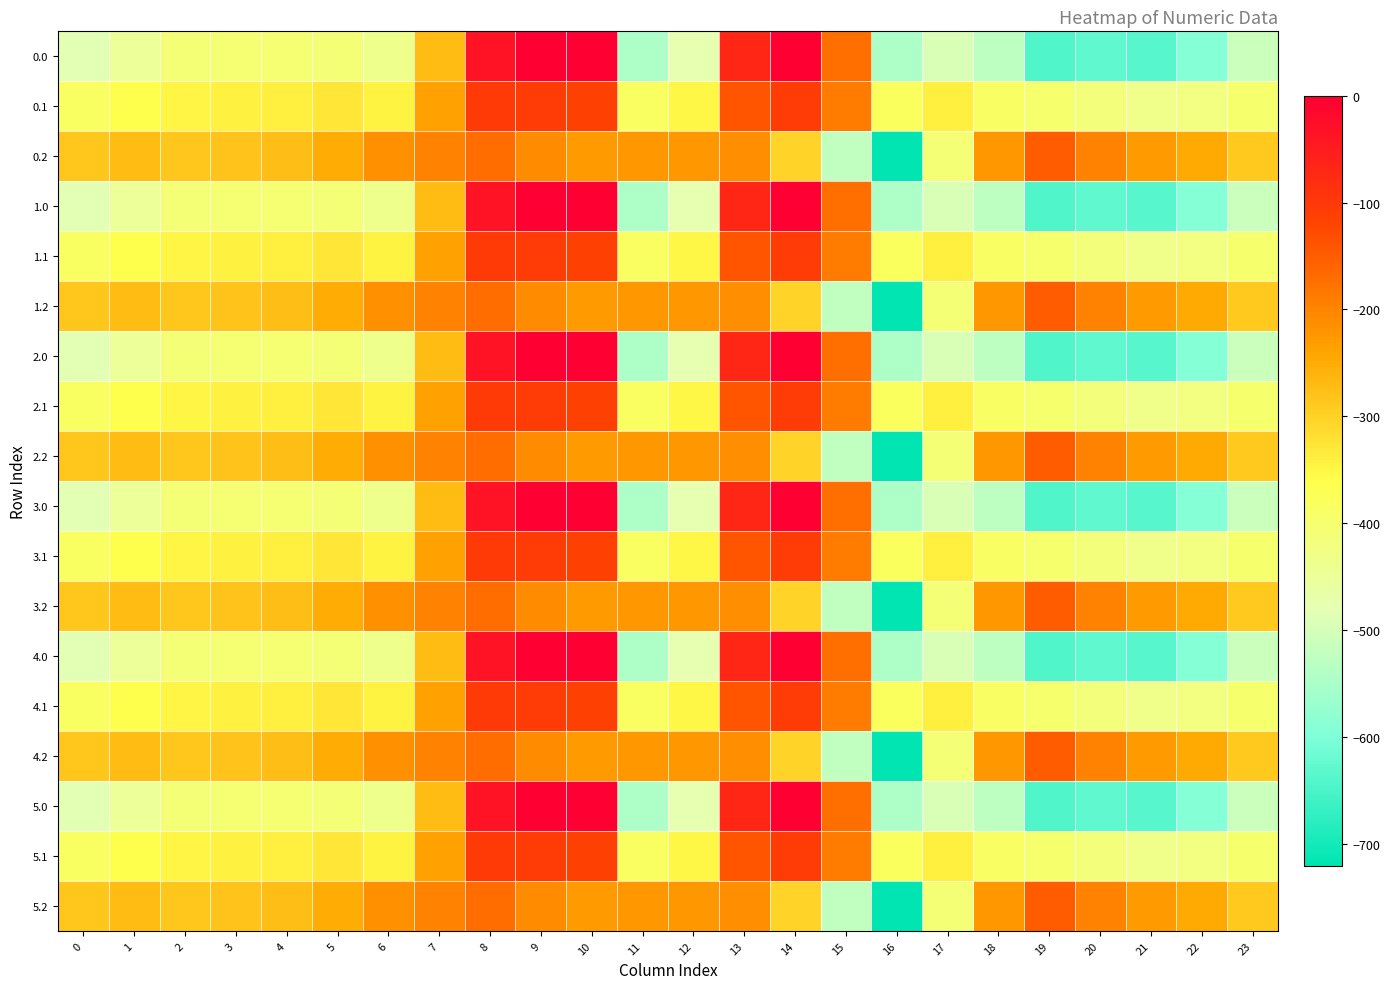

Reading left to right, list all the values displayed in this chart.

0.0: 0=-482.0	1=-449.5	2=-410.3	3=-404.4	4=-404.9	5=-410.8	6=-435.0	7=-270.7	8=-35.0	9=0.0	10=0.0	11=-544.3	12=-477.2	13=-70.2	14=-0.3	15=-172.8	16=-545.4	17=-493.8	18=-529.6	19=-644.5	20=-629.9	21=-638.4	22=-592.3	23=-511.3
0.1: 0=-384.6	1=-361.1	2=-347.9	3=-342.7	4=-339.6	5=-329.5	6=-345.2	7=-234.9	8=-102.3	9=-104.8	10=-114.0	11=-384.7	12=-350.8	13=-141.2	14=-105.5	15=-190.4	16=-380.5	17=-340.1	18=-388.5	19=-399.7	20=-414.5	21=-432.4	22=-419.9	23=-399.4
0.2: 0=-287.1	1=-272.7	2=-285.5	3=-281.0	4=-274.4	5=-248.1	6=-216.4	7=-199.0	8=-169.5	9=-209.6	10=-228.0	11=-225.2	12=-224.3	13=-212.2	14=-301.9	15=-522.2	16=-721.2	17=-409.5	18=-223.1	19=-151.1	20=-199.2	21=-226.4	22=-247.4	23=-287.5
1.0: 0=-482.0	1=-449.5	2=-410.3	3=-404.4	4=-404.9	5=-410.8	6=-435.0	7=-270.7	8=-35.0	9=0.0	10=0.0	11=-544.3	12=-477.2	13=-70.2	14=-0.3	15=-172.8	16=-545.4	17=-493.8	18=-529.6	19=-644.5	20=-629.9	21=-638.4	22=-592.3	23=-511.3
1.1: 0=-384.6	1=-361.1	2=-347.9	3=-342.7	4=-339.6	5=-329.5	6=-345.2	7=-234.9	8=-102.3	9=-104.8	10=-114.0	11=-384.7	12=-350.8	13=-141.2	14=-105.5	15=-190.4	16=-380.5	17=-340.1	18=-388.5	19=-399.7	20=-414.5	21=-432.4	22=-419.9	23=-399.4
1.2: 0=-287.1	1=-272.7	2=-285.5	3=-281.0	4=-274.4	5=-248.1	6=-216.4	7=-199.0	8=-169.5	9=-209.6	10=-228.0	11=-225.2	12=-224.3	13=-212.2	14=-301.9	15=-522.2	16=-721.2	17=-409.5	18=-223.1	19=-151.1	20=-199.2	21=-226.4	22=-247.4	23=-287.5
2.0: 0=-482.0	1=-449.5	2=-410.3	3=-404.4	4=-404.9	5=-410.8	6=-435.0	7=-270.7	8=-35.0	9=0.0	10=0.0	11=-544.3	12=-477.2	13=-70.2	14=-0.3	15=-172.8	16=-545.4	17=-493.8	18=-529.6	19=-644.5	20=-629.9	21=-638.4	22=-592.3	23=-511.3
2.1: 0=-384.6	1=-361.1	2=-347.9	3=-342.7	4=-339.6	5=-329.5	6=-345.2	7=-234.9	8=-102.3	9=-104.8	10=-114.0	11=-384.7	12=-350.8	13=-141.2	14=-105.5	15=-190.4	16=-380.5	17=-340.1	18=-388.5	19=-399.7	20=-414.5	21=-432.4	22=-419.9	23=-399.4
2.2: 0=-287.1	1=-272.7	2=-285.5	3=-281.0	4=-274.4	5=-248.1	6=-216.4	7=-199.0	8=-169.5	9=-209.6	10=-228.0	11=-225.2	12=-224.3	13=-212.2	14=-301.9	15=-522.2	16=-721.2	17=-409.5	18=-223.1	19=-151.1	20=-199.2	21=-226.4	22=-247.4	23=-287.5
3.0: 0=-482.0	1=-449.5	2=-410.3	3=-404.4	4=-404.9	5=-410.8	6=-435.0	7=-270.7	8=-35.0	9=0.0	10=0.0	11=-544.3	12=-477.2	13=-70.2	14=-0.3	15=-172.8	16=-545.4	17=-493.8	18=-529.6	19=-644.5	20=-629.9	21=-638.4	22=-592.3	23=-511.3
3.1: 0=-384.6	1=-361.1	2=-347.9	3=-342.7	4=-339.6	5=-329.5	6=-345.2	7=-234.9	8=-102.3	9=-104.8	10=-114.0	11=-384.7	12=-350.8	13=-141.2	14=-105.5	15=-190.4	16=-380.5	17=-340.1	18=-388.5	19=-399.7	20=-414.5	21=-432.4	22=-419.9	23=-399.4
3.2: 0=-287.1	1=-272.7	2=-285.5	3=-281.0	4=-274.4	5=-248.1	6=-216.4	7=-199.0	8=-169.5	9=-209.6	10=-228.0	11=-225.2	12=-224.3	13=-212.2	14=-301.9	15=-522.2	16=-721.2	17=-409.5	18=-223.1	19=-151.1	20=-199.2	21=-226.4	22=-247.4	23=-287.5
4.0: 0=-482.0	1=-449.5	2=-410.3	3=-404.4	4=-404.9	5=-410.8	6=-435.0	7=-270.7	8=-35.0	9=0.0	10=0.0	11=-544.3	12=-477.2	13=-70.2	14=-0.3	15=-172.8	16=-545.4	17=-493.8	18=-529.6	19=-644.5	20=-629.9	21=-638.4	22=-592.3	23=-511.3
4.1: 0=-384.6	1=-361.1	2=-347.9	3=-342.7	4=-339.6	5=-329.5	6=-345.2	7=-234.9	8=-102.3	9=-104.8	10=-114.0	11=-384.7	12=-350.8	13=-141.2	14=-105.5	15=-190.4	16=-380.5	17=-340.1	18=-388.5	19=-399.7	20=-414.5	21=-432.4	22=-419.9	23=-399.4
4.2: 0=-287.1	1=-272.7	2=-285.5	3=-281.0	4=-274.4	5=-248.1	6=-216.4	7=-199.0	8=-169.5	9=-209.6	10=-228.0	11=-225.2	12=-224.3	13=-212.2	14=-301.9	15=-522.2	16=-721.2	17=-409.5	18=-223.1	19=-151.1	20=-199.2	21=-226.4	22=-247.4	23=-287.5
5.0: 0=-482.0	1=-449.5	2=-410.3	3=-404.4	4=-404.9	5=-410.8	6=-435.0	7=-270.7	8=-35.0	9=0.0	10=0.0	11=-544.3	12=-477.2	13=-70.2	14=-0.3	15=-172.8	16=-545.4	17=-493.8	18=-529.6	19=-644.5	20=-629.9	21=-638.4	22=-592.3	23=-511.3
5.1: 0=-384.6	1=-361.1	2=-347.9	3=-342.7	4=-339.6	5=-329.5	6=-345.2	7=-234.9	8=-102.3	9=-104.8	10=-114.0	11=-384.7	12=-350.8	13=-141.2	14=-105.5	15=-190.4	16=-380.5	17=-340.1	18=-388.5	19=-399.7	20=-414.5	21=-432.4	22=-419.9	23=-399.4
5.2: 0=-287.1	1=-272.7	2=-285.5	3=-281.0	4=-274.4	5=-248.1	6=-216.4	7=-199.0	8=-169.5	9=-209.6	10=-228.0	11=-225.2	12=-224.3	13=-212.2	14=-301.9	15=-522.2	16=-721.2	17=-409.5	18=-223.1	19=-151.1	20=-199.2	21=-226.4	22=-247.4	23=-287.5